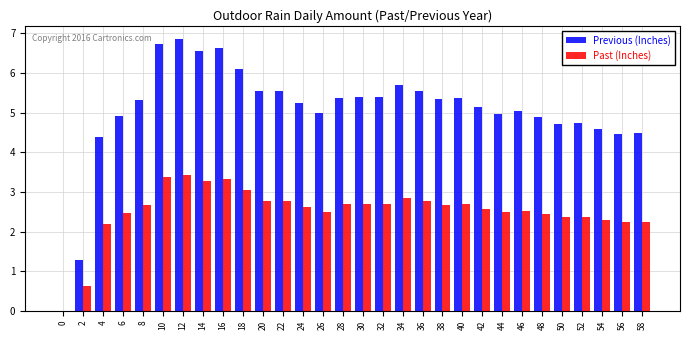

What is the approximate value of Previous (Inches) at 46?

5.0